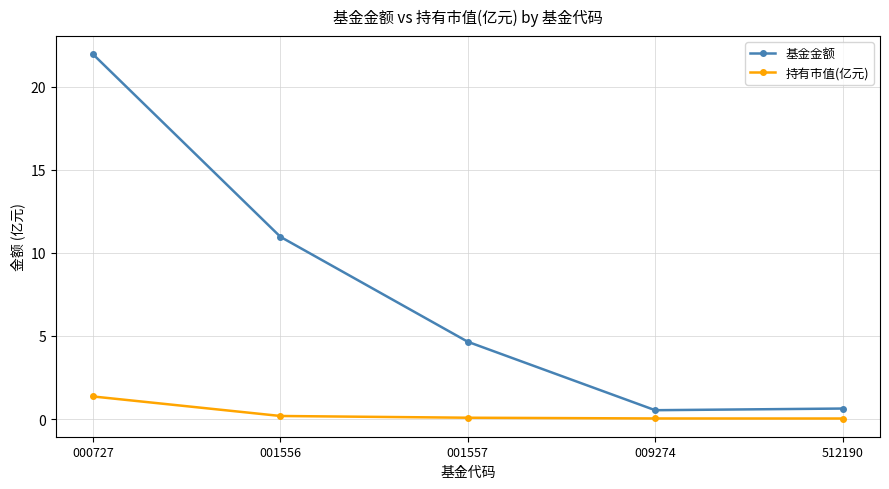

Which series has the largest total across all categories?

基金金额